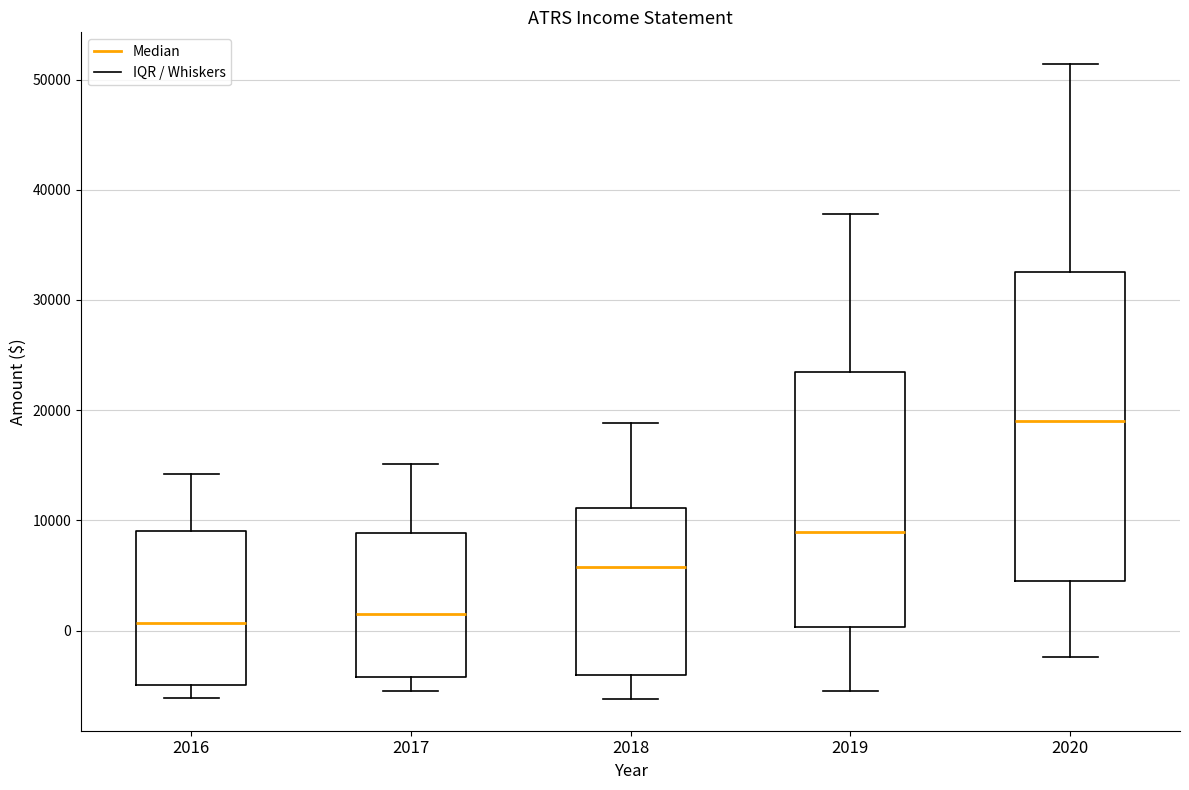

Reading left to right, transcribe this box plot: for each box, give where its median line is, the range the box spans, and where its two whiskers end, as read against the y-axis. The values are not printed on the chart, so give them approximately, as read against the axis.

2016: median 1000, box -5000 to 9000, whiskers -6000 to 14000
2017: median 2000, box -4000 to 9000, whiskers -5000 to 15000
2018: median 6000, box -4000 to 11000, whiskers -6000 to 19000
2019: median 9000, box 0 to 23000, whiskers -5000 to 38000
2020: median 19000, box 5000 to 33000, whiskers -2000 to 51000